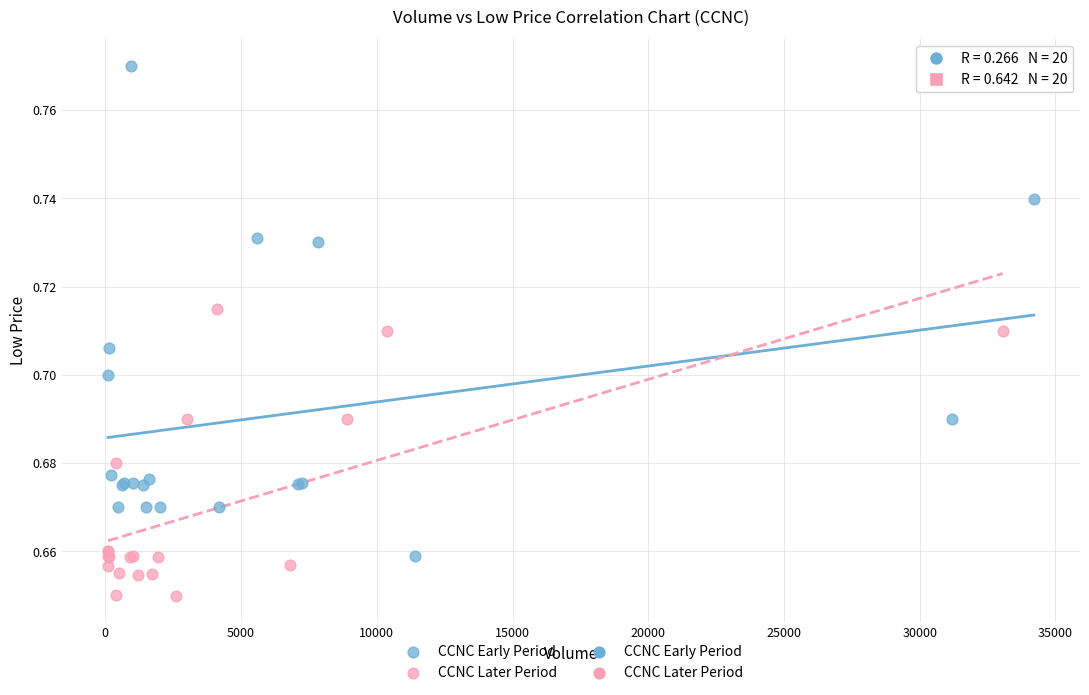

Which series reaches the maximum Y coordinate?

CCNC Early Period